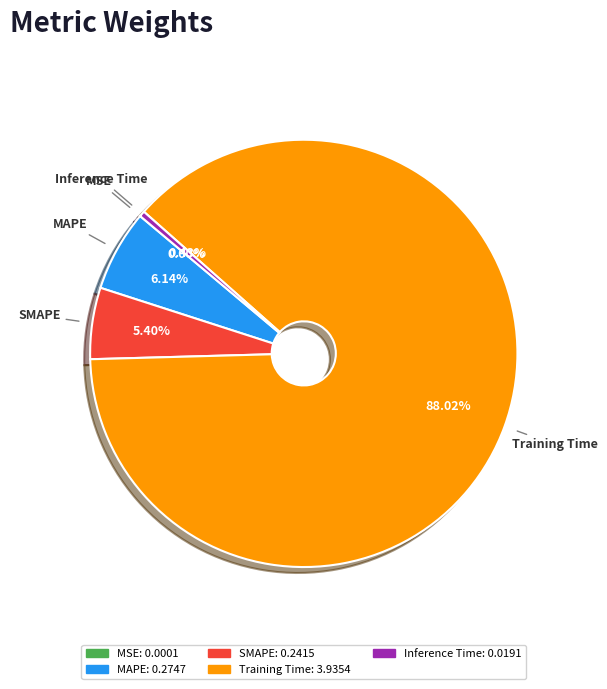

To the nearest percent, what is the difference between the Training Time and SMAPE slice percentages?

83%